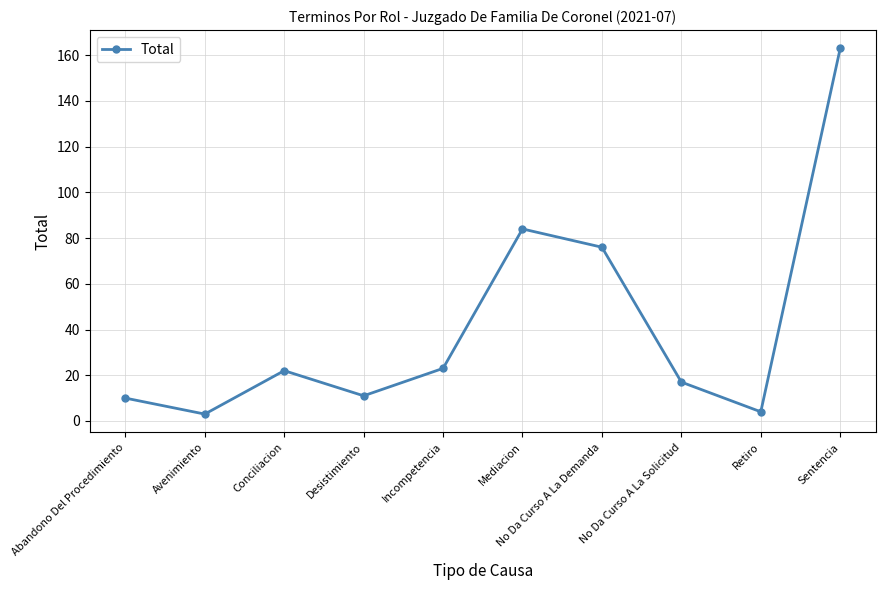

Reading right to left, transcribe all the data shown in this chart.

163	4	17	76	84	23	11	22	3	10